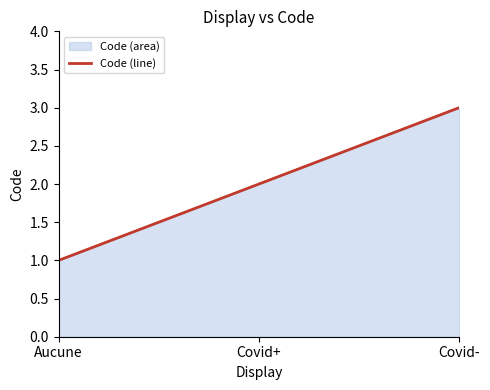

Which category has the lowest value across all series?

Aucune